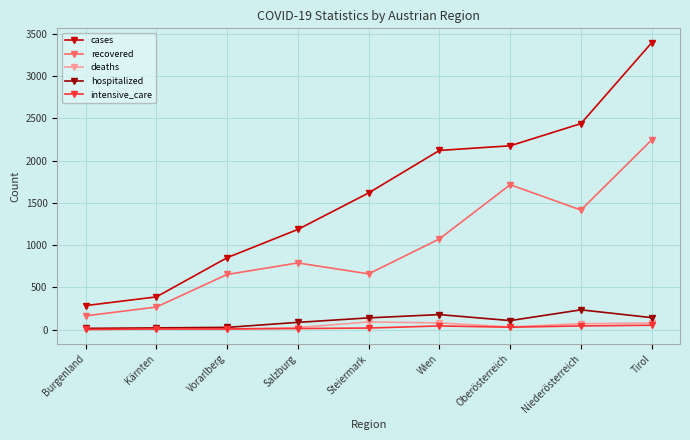

What is the difference between the maximum and minimum values in the recovered series?

2079